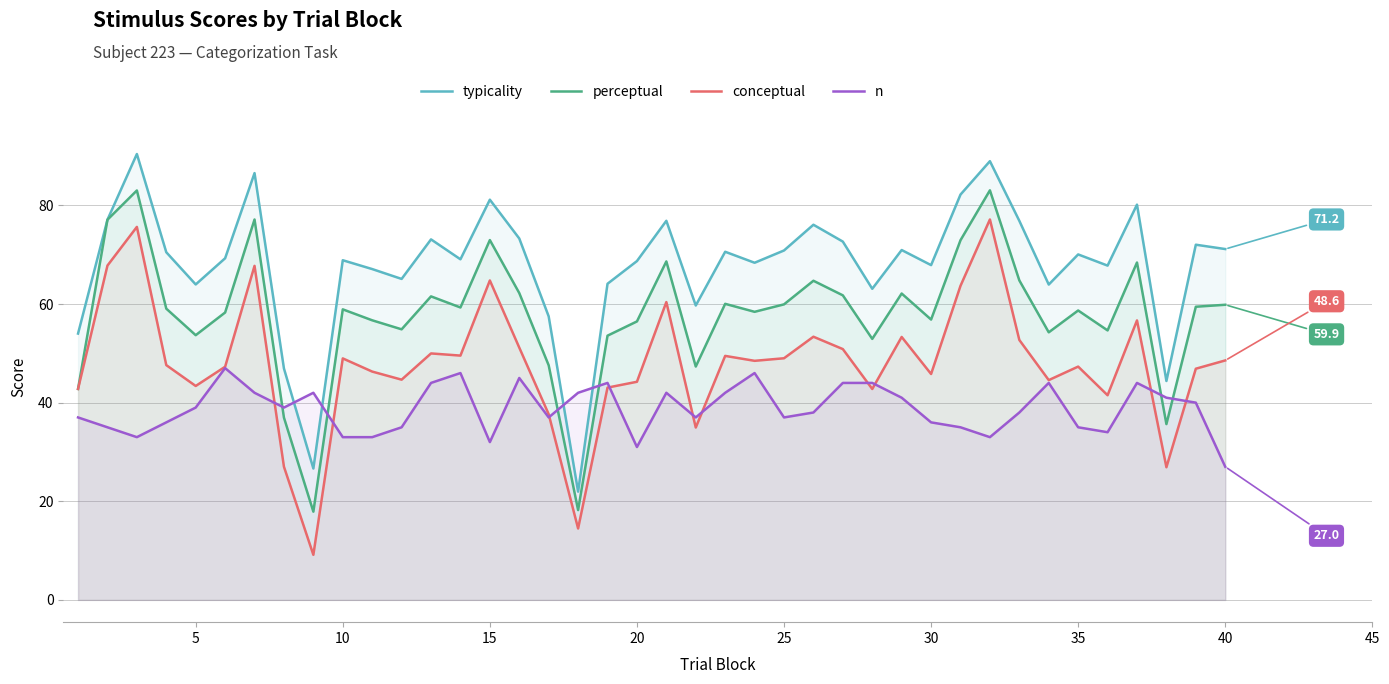

True or false: typicality and n intersect in this chart.

True